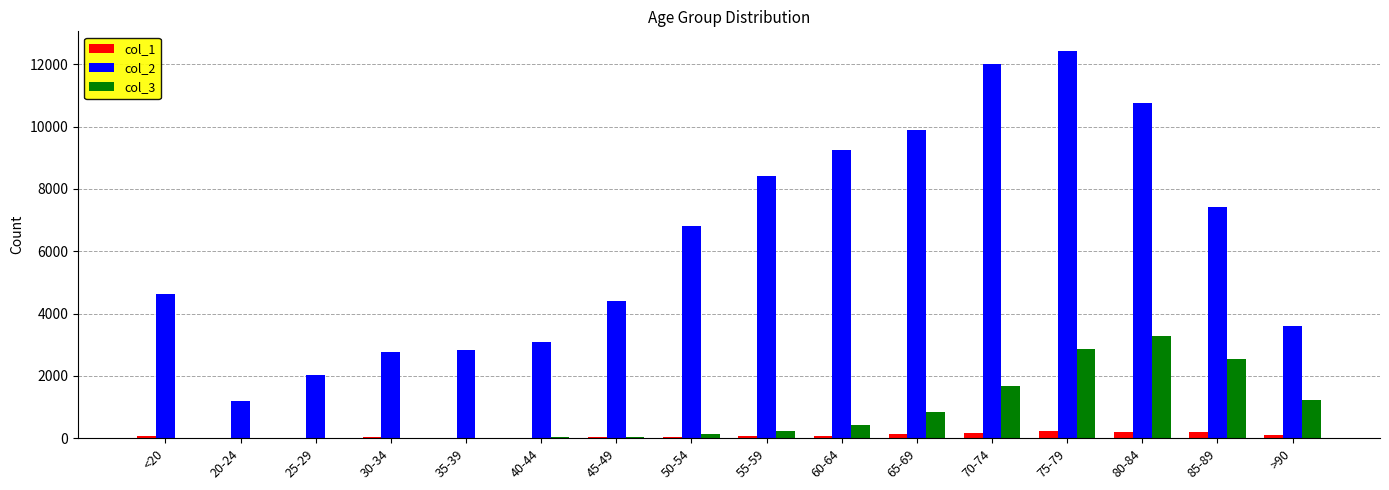

The value of col_2 at 55-59 is 8400. True or false?

True